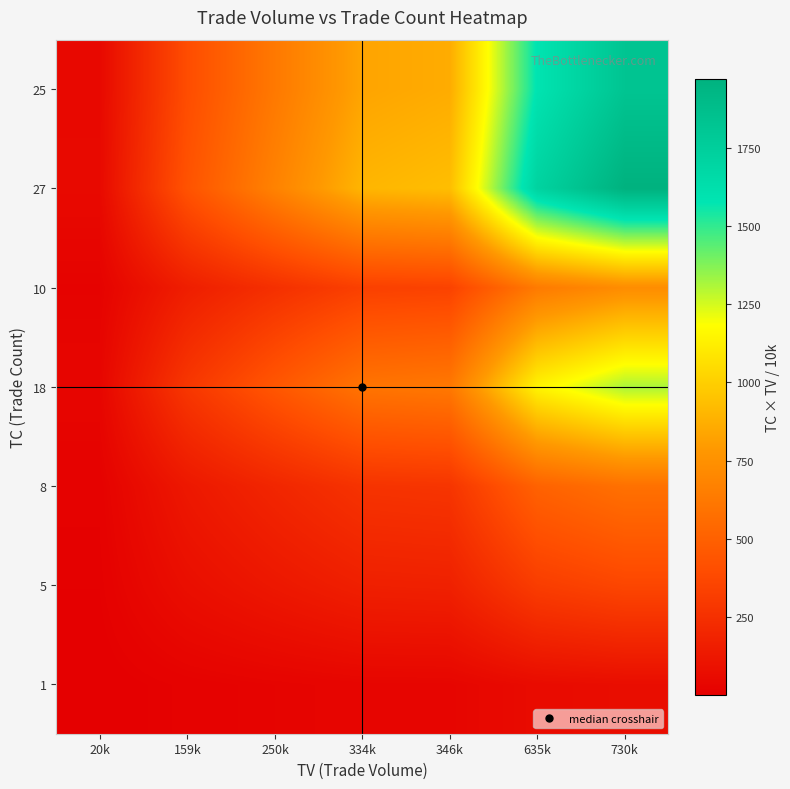

What is the minimum value shown in the chart?

2.0